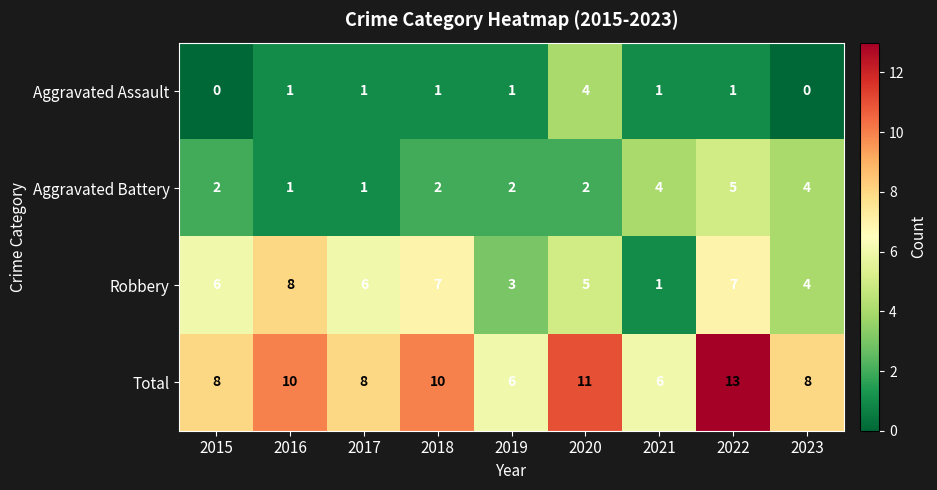

Rank the series at 2020 from highest to lowest value.

Total, Robbery, Aggravated Assault, Aggravated Battery